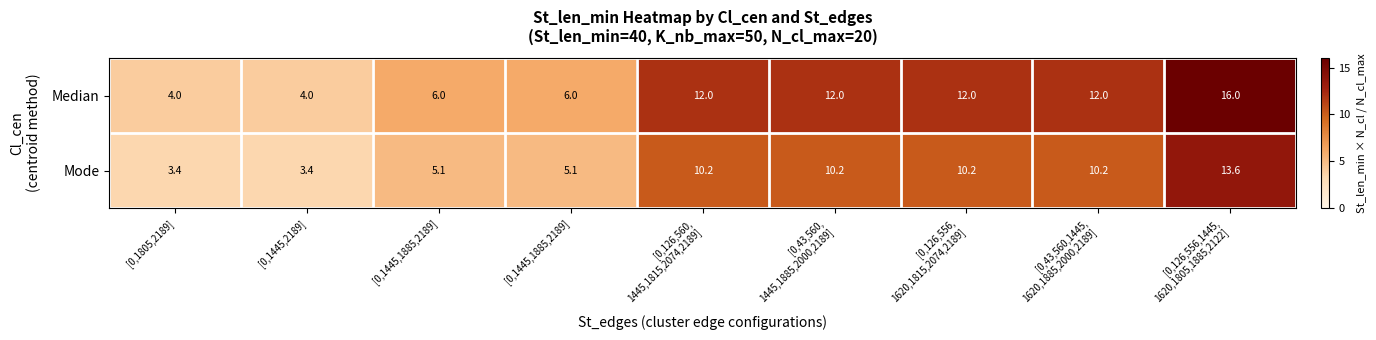

Reading right to left, extract all data points from this chart.

Median: [0,126,556,1445,
1620,1805,1885,2122]=16.0	[0,43,560,1445,
1620,1885,2000,2189]=12.0	[0,126,556,
1620,1815,2074,2189]=12.0	[0,43,560,
1445,1885,2000,2189]=12.0	[0,126,560,
1445,1815,2074,2189]=12.0	[0,1445,1885,2189]=6.0	[0,1445,1885,2189]=6.0	[0,1445,2189]=4.0	[0,1805,2189]=4.0
Mode: [0,126,556,1445,
1620,1805,1885,2122]=13.6	[0,43,560,1445,
1620,1885,2000,2189]=10.2	[0,126,556,
1620,1815,2074,2189]=10.2	[0,43,560,
1445,1885,2000,2189]=10.2	[0,126,560,
1445,1815,2074,2189]=10.2	[0,1445,1885,2189]=5.1	[0,1445,1885,2189]=5.1	[0,1445,2189]=3.4	[0,1805,2189]=3.4